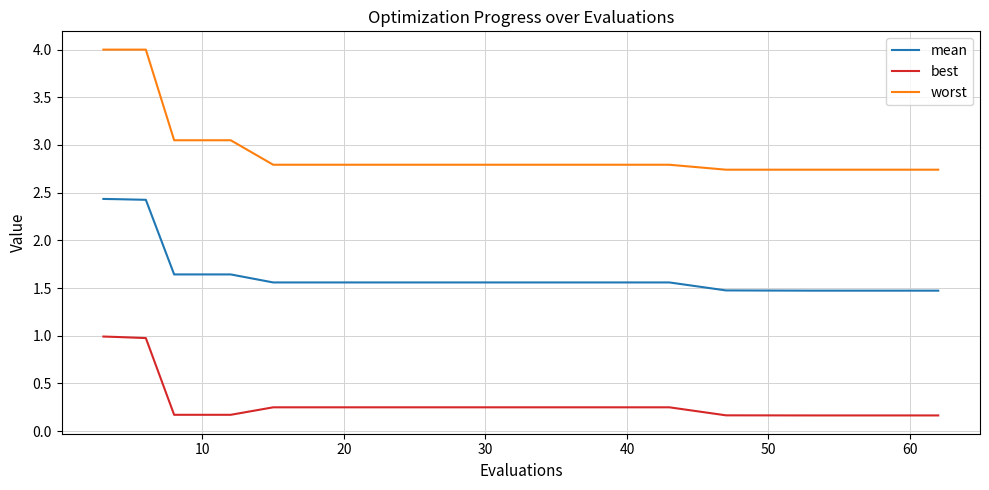

True or false: mean and best cross at least once.

False